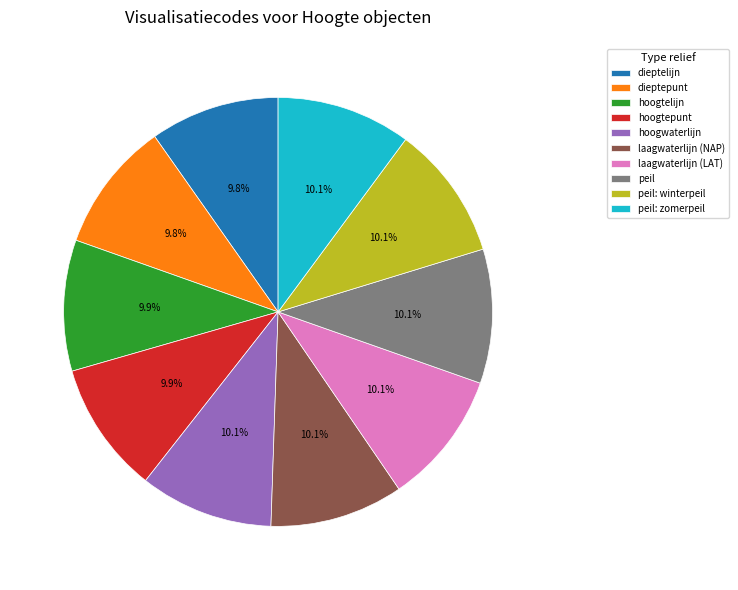

To the nearest percent, what portion does peil represent?

10%